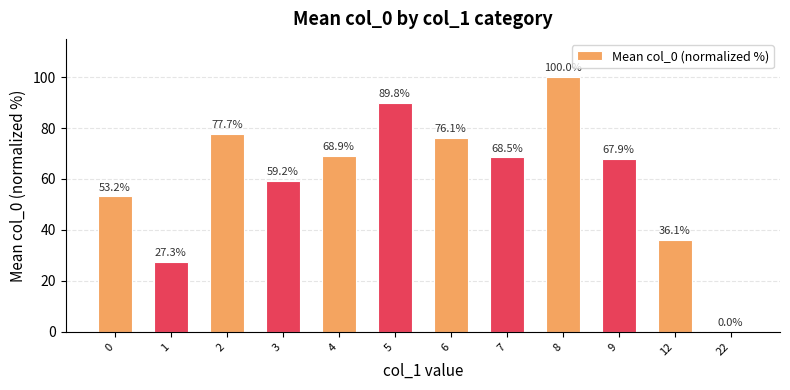

What is the maximum value shown in the chart?

100.0